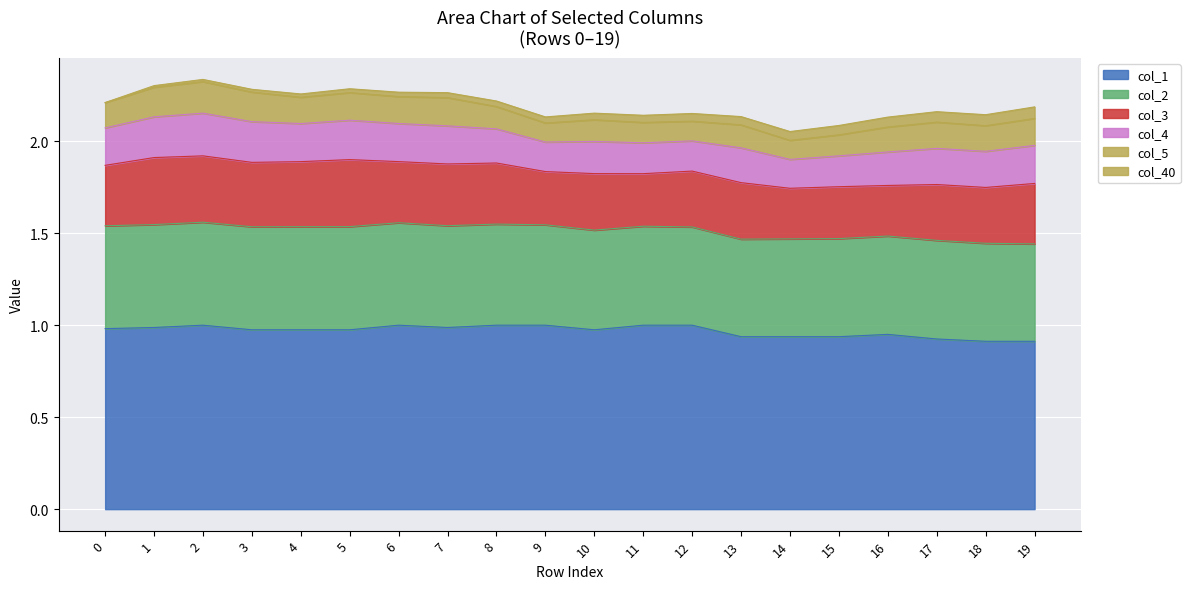

At 0, list the series in order from largest to smallest.

col_1, col_2, col_3, col_4, col_5, col_40